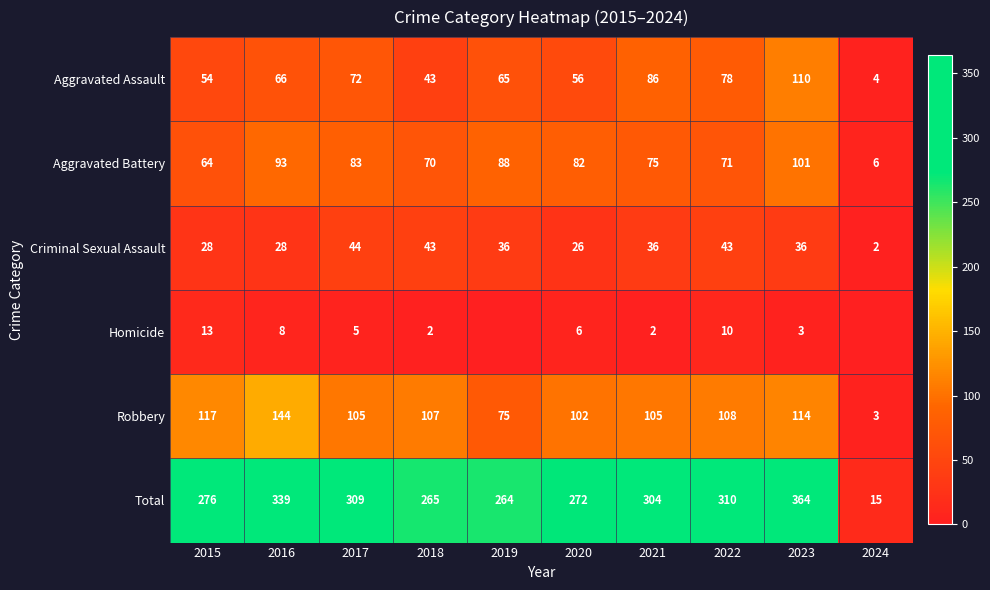

What is the sum of the Aggravated Battery values at 2016 and 2022?

164